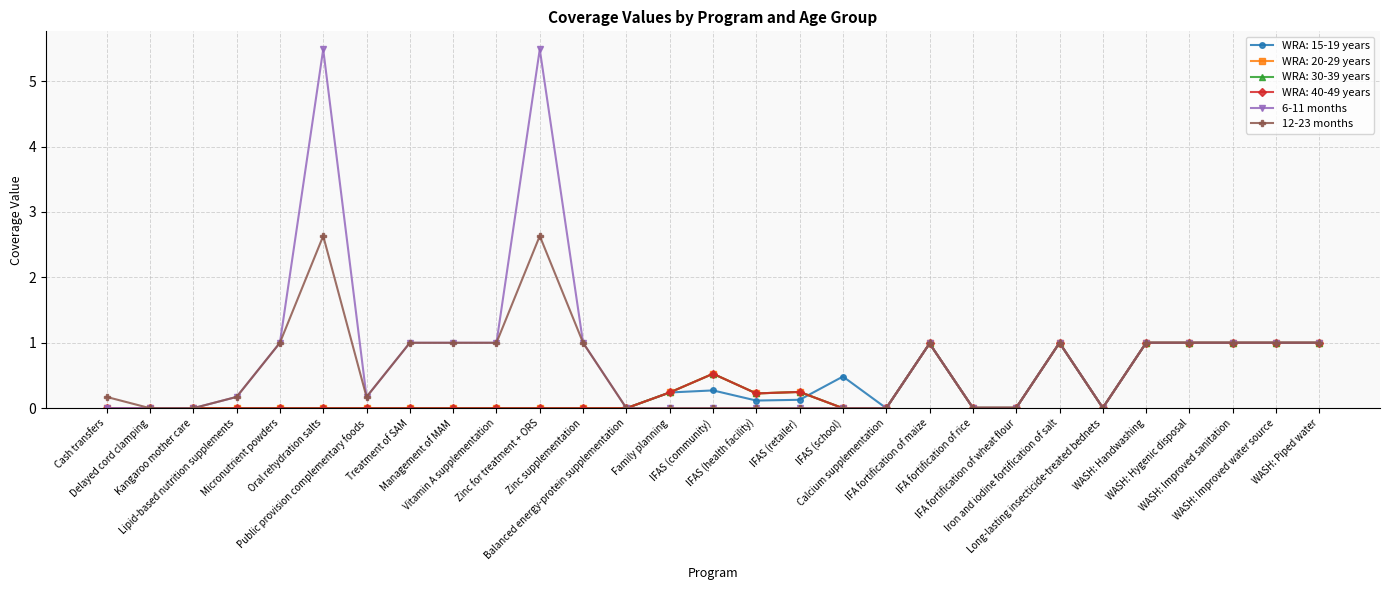

Is this an area chart (filled region under the line)?

No